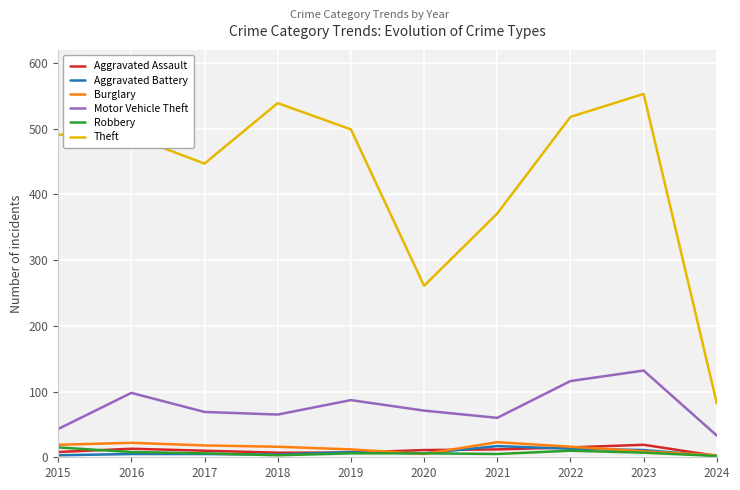

Which label corresponds to the largest value in the chart?

2023